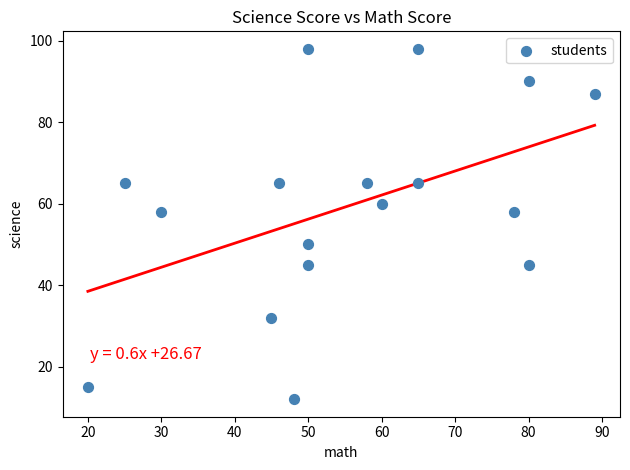

What is the range of Y values (max minus min)?

86